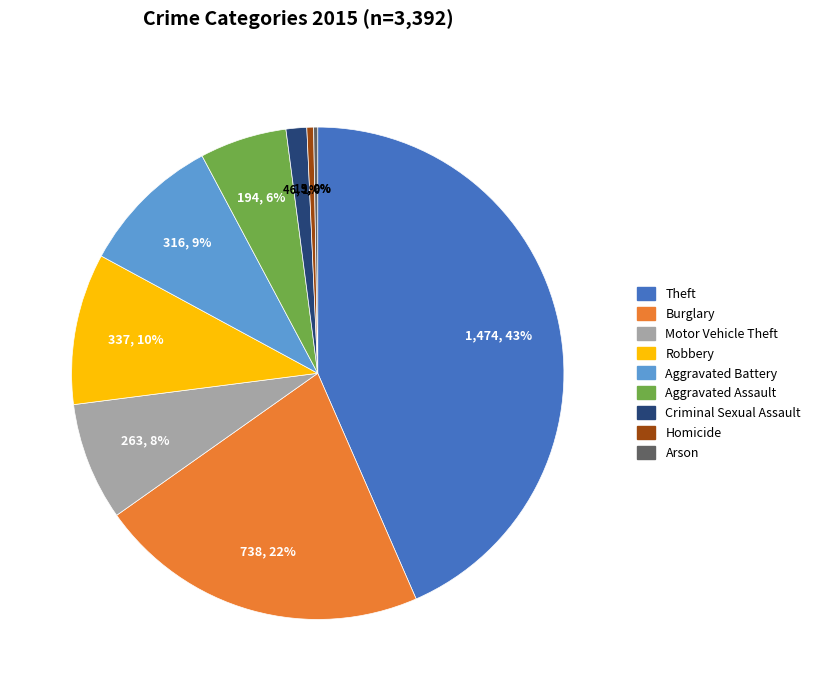

To the nearest percent, what percentage of the pie is Criminal Sexual Assault?

1%